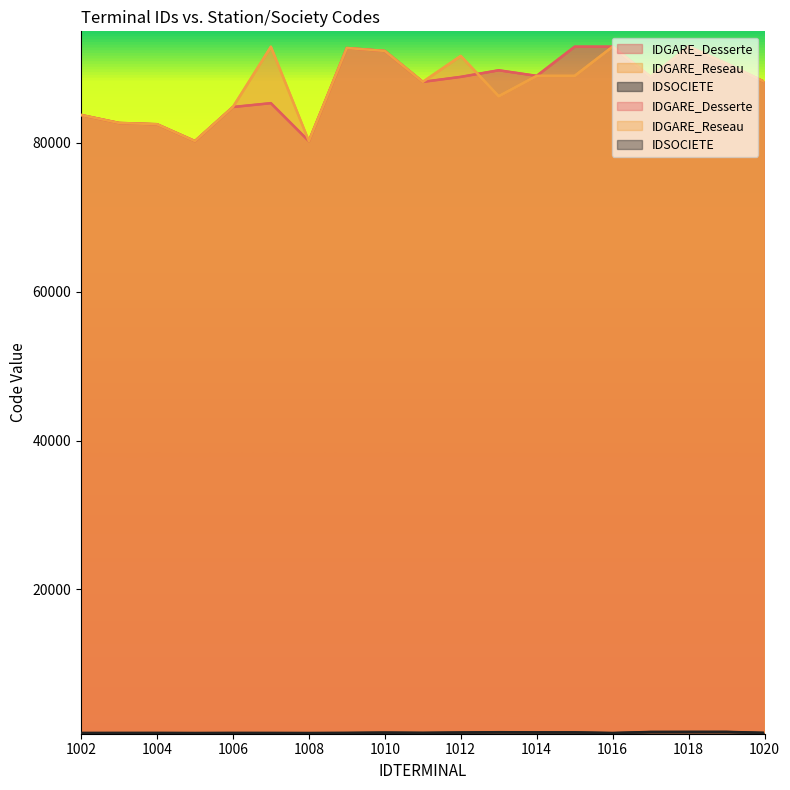

Where is IDGARE_Reseau nearest to the value 86599?

1013